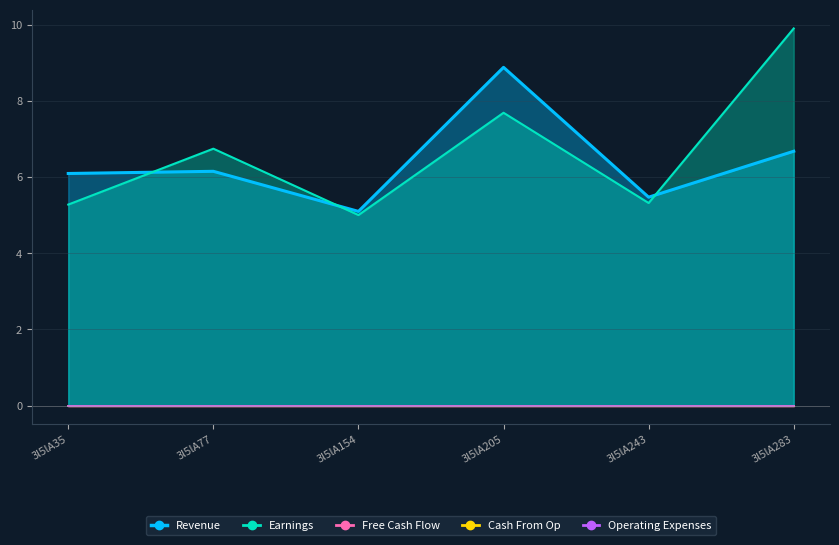

Rank the categories by Operating Expenses value from lowest to highest.

3l5lA35, 3l5lA77, 3l5lA154, 3l5lA205, 3l5lA243, 3l5lA283